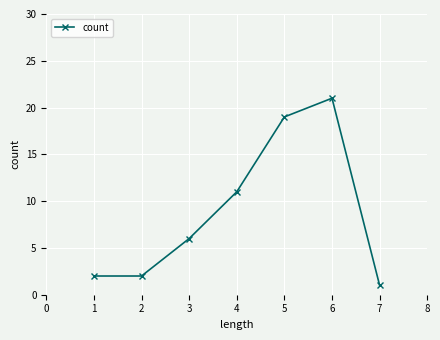

Reading left to right, transcribe all the data shown in this chart.

1=2	2=2	3=6	4=11	5=19	6=21	7=1